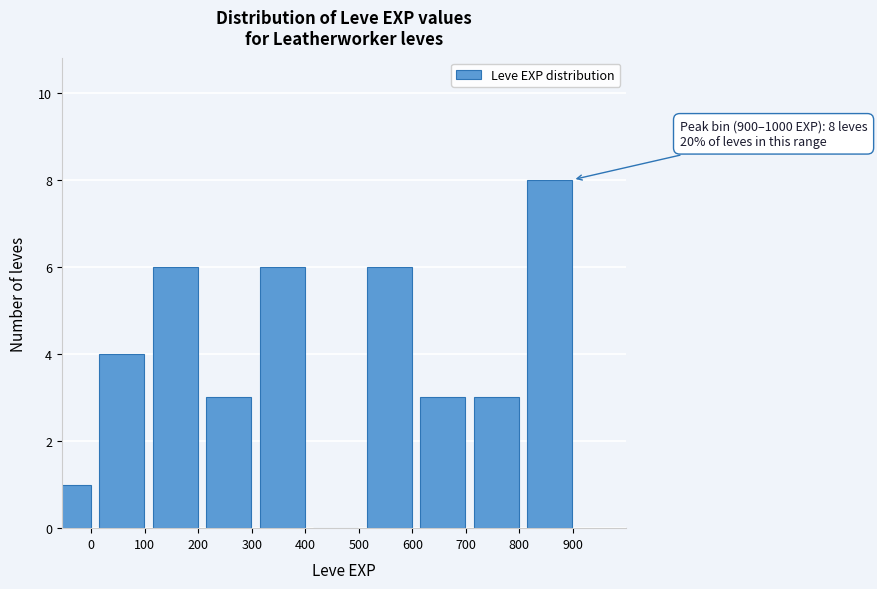

Reading right to left, extract all data points from this chart.

900=8	800=3	700=3	600=6	500=0	400=6	300=3	200=6	100=4	0=1